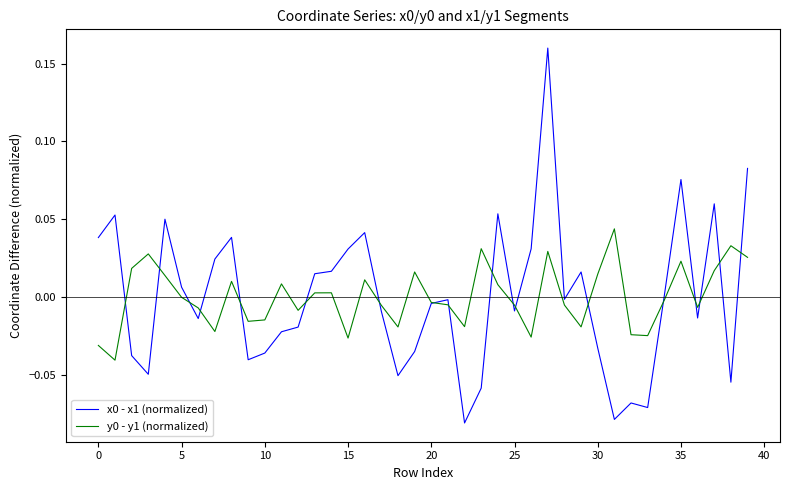

How many lines are shown in the chart?

2